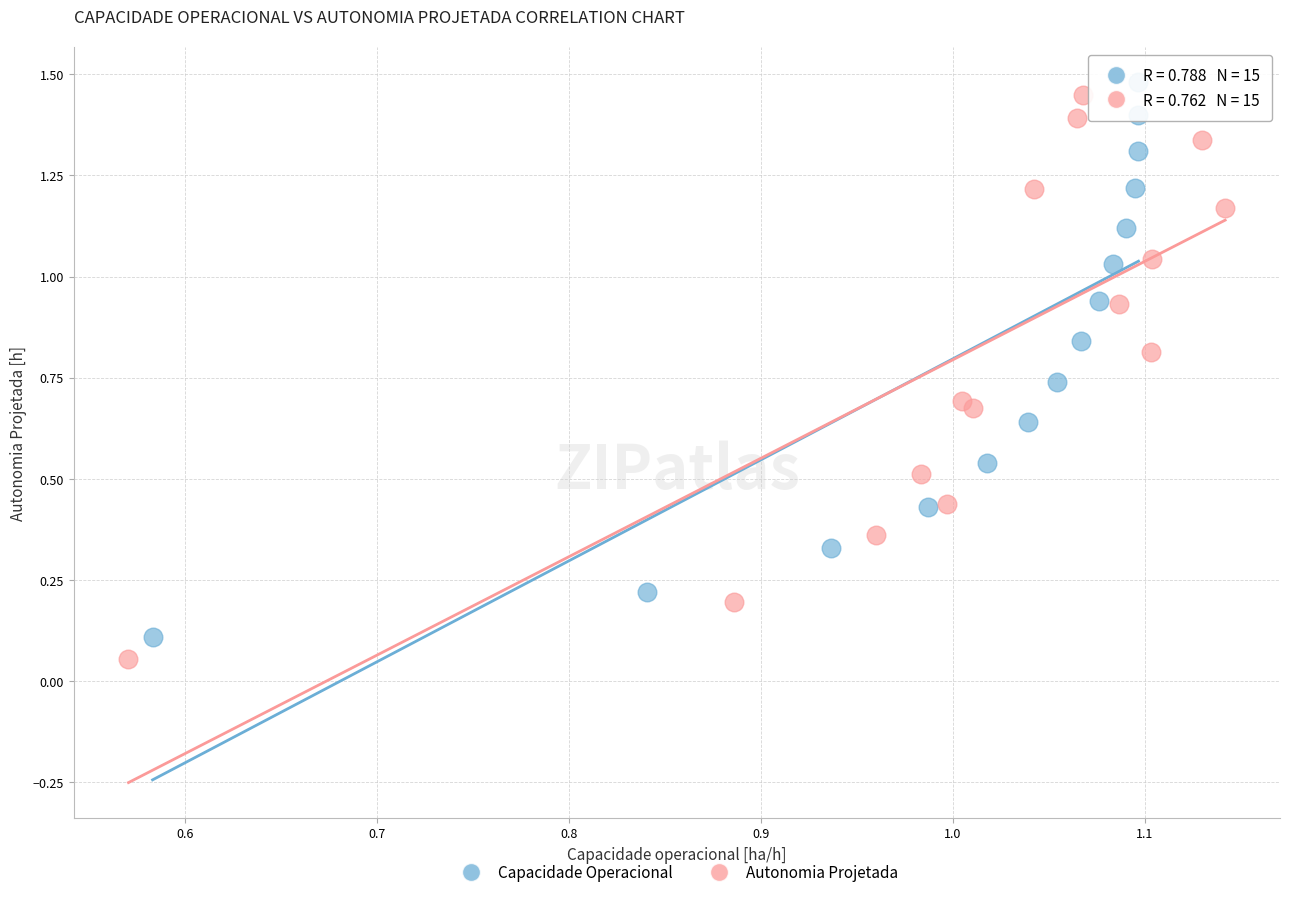

Which series reaches the maximum Y coordinate?

Capacidade Operacional